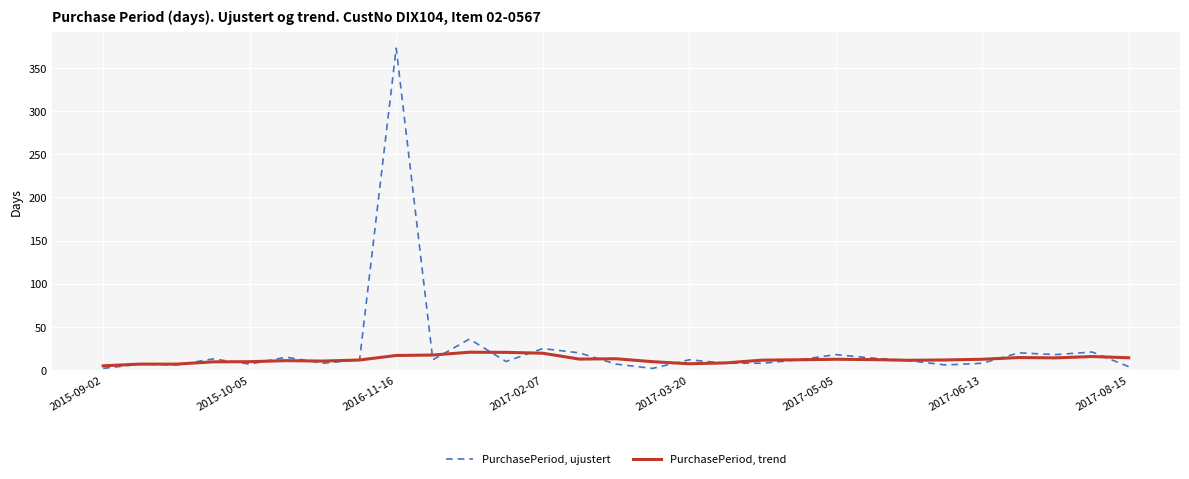

What is the greatest value displayed?

373.0